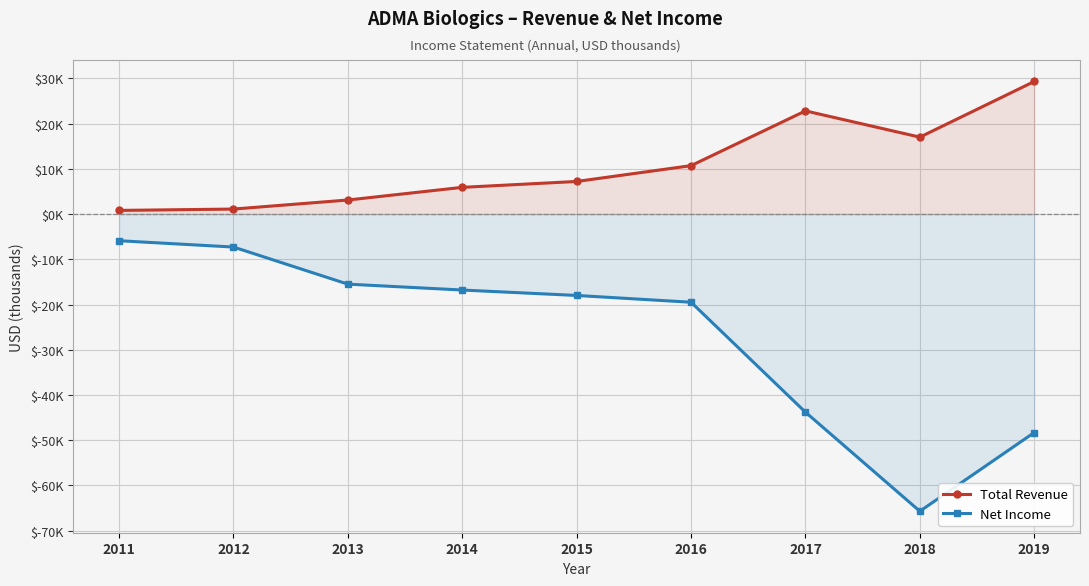

True or false: Net Income and Total Revenue intersect in this chart.

False